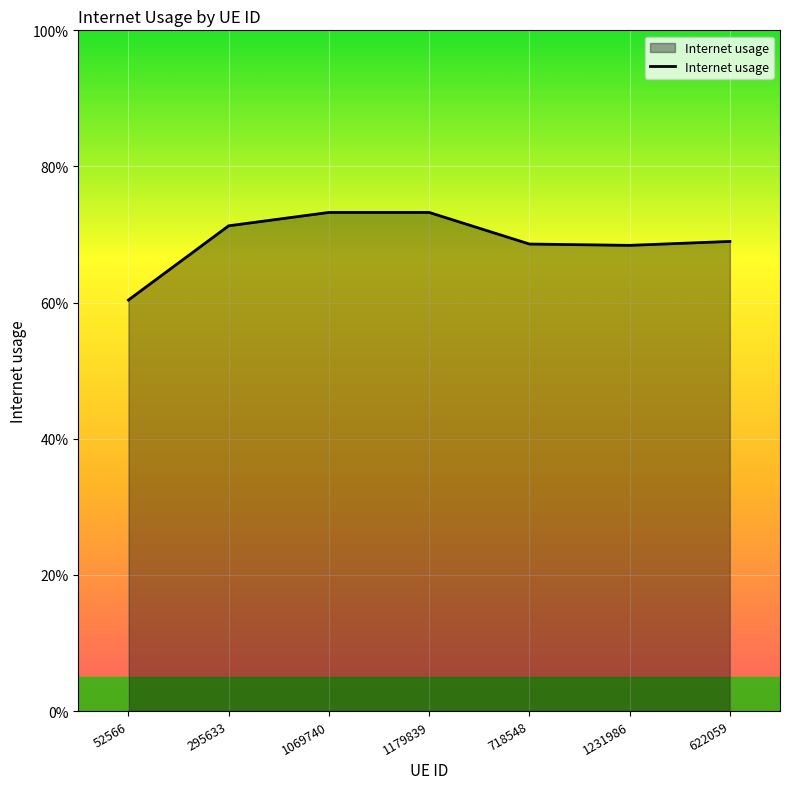

Is this an area chart (filled region under the line)?

Yes